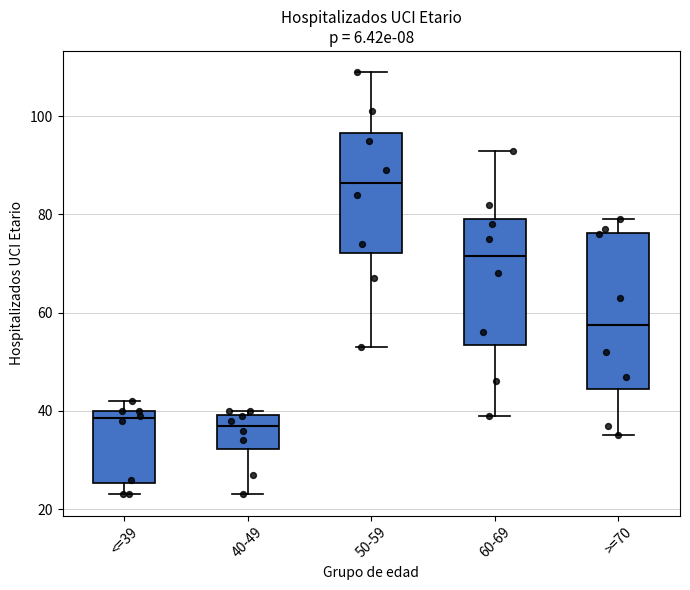

Reading left to right, read every box against the y-axis: the position of its median line, the range the box covers, and the ends of its whiskers. The values are not printed on the chart, so give them approximately, as read against the axis.

<=39: median 38, box 26 to 40, whiskers 24 to 42
40-49: median 38, box 32 to 40, whiskers 24 to 40 (just above the box's upper edge)
50-59: median 86, box 72 to 96, whiskers 54 to 110
60-69: median 72, box 54 to 80, whiskers 40 to 94
>=70: median 58, box 44 to 76, whiskers 36 to 80